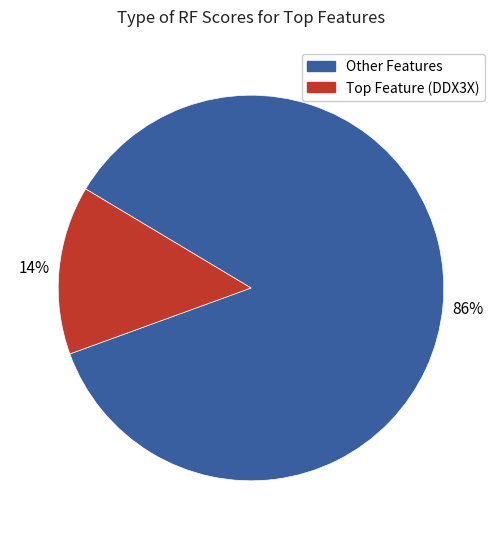

To the nearest percent, what is the difference between the largest and smallest slice percentages?

72%